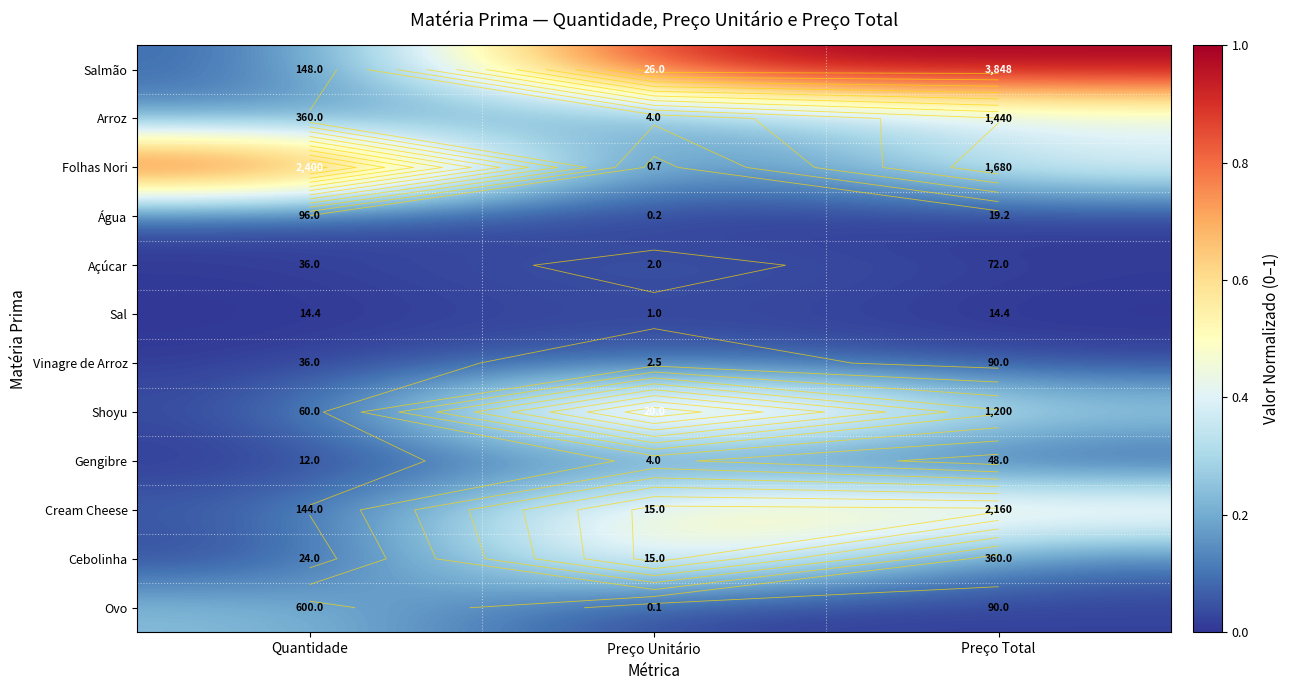

Between Preço Total and Quantidade, which is larger?

Preço Total